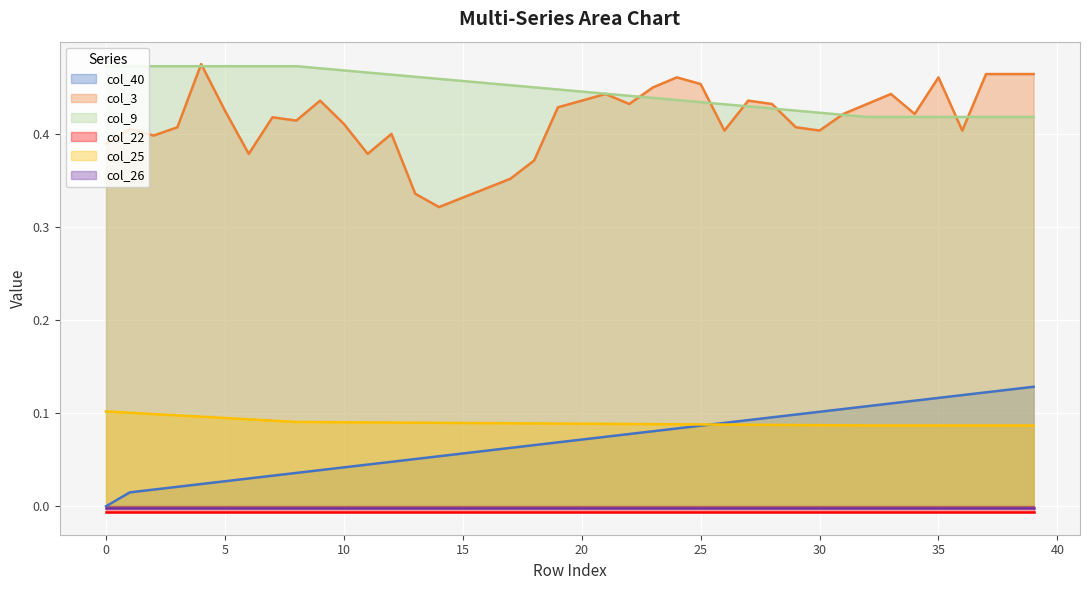

True or false: col_25 has more than 1 points higher than both neighbors.

False